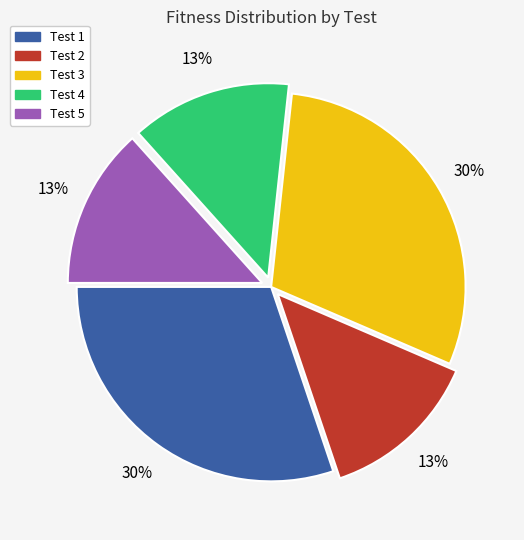

Does Test 5 account for over 50% of the chart?

No